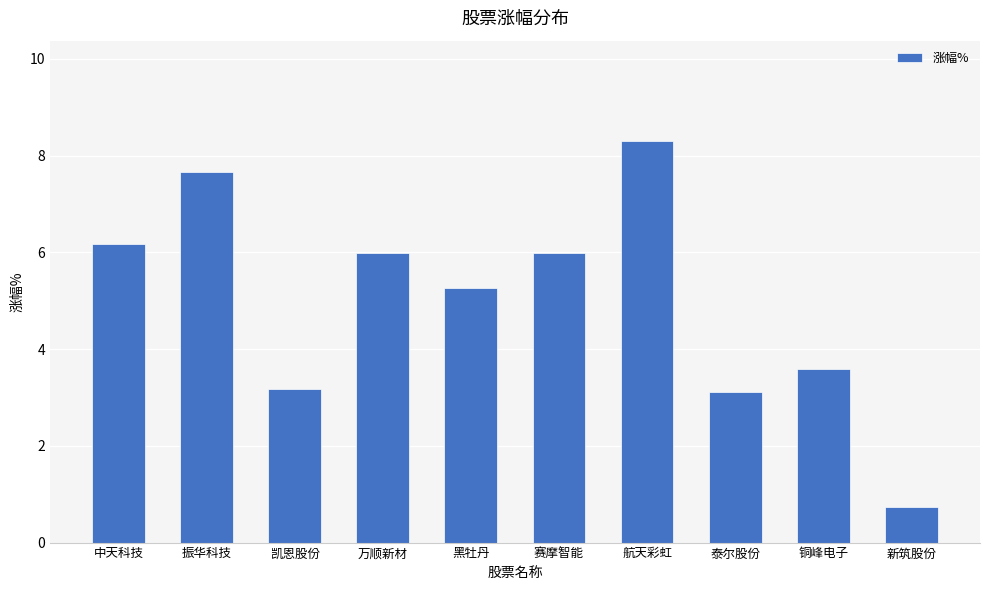

What is the greatest value displayed?

8.3